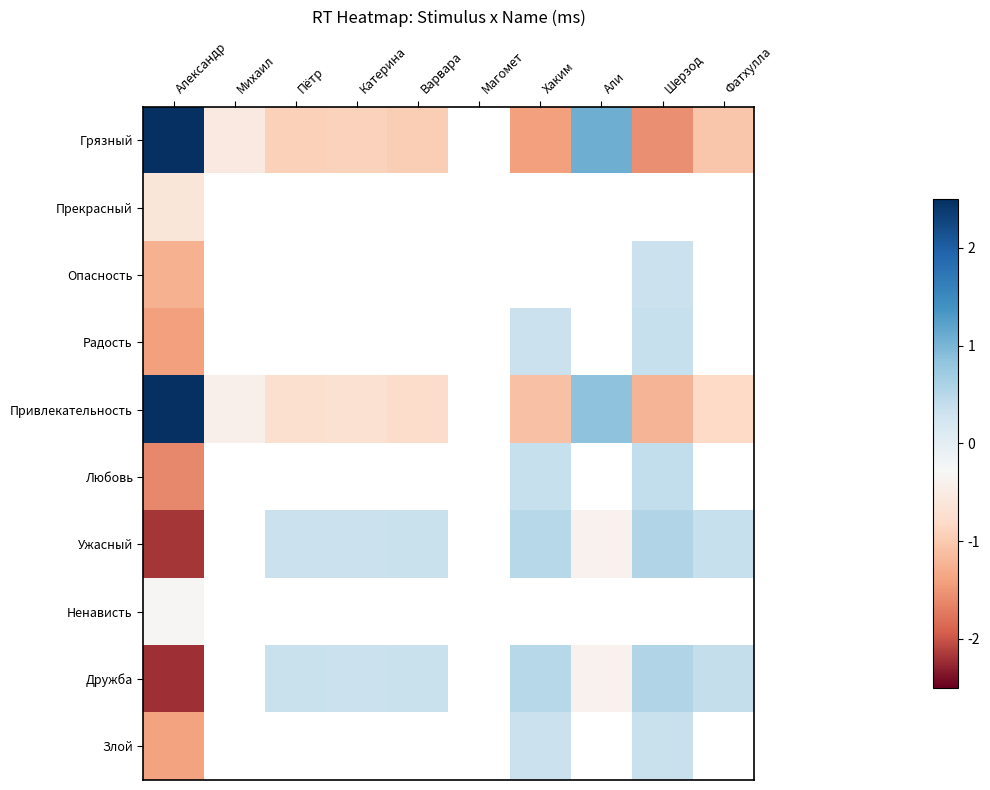

How many categories are shown in the chart?

10